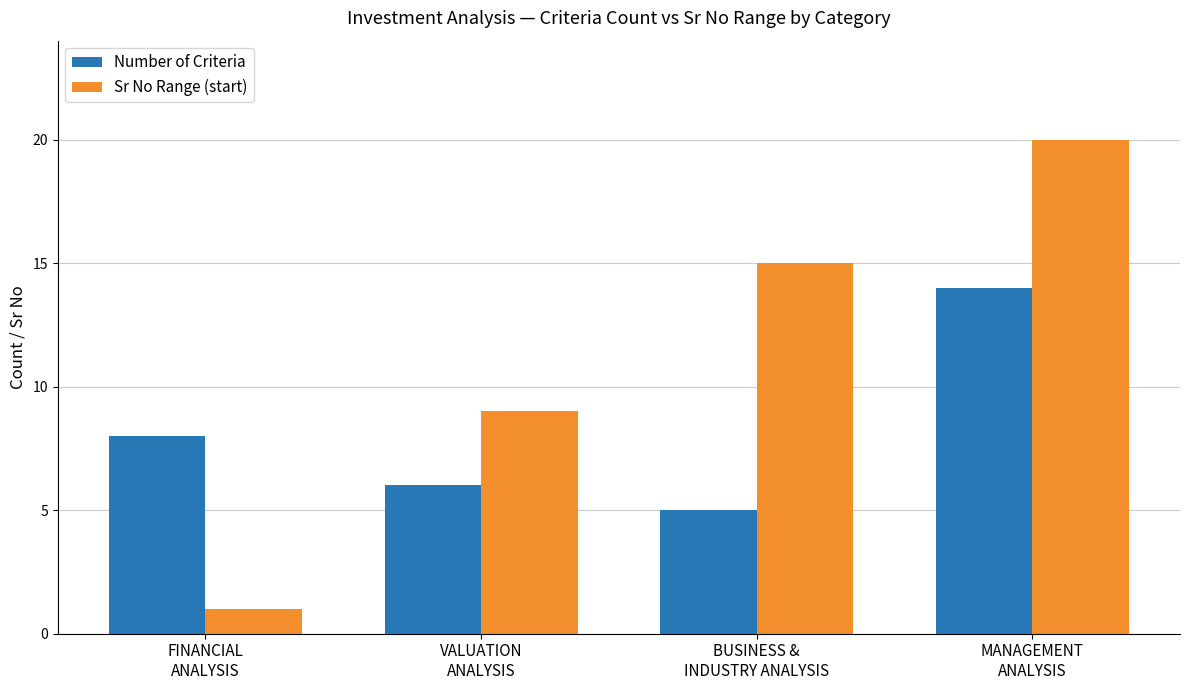

True or false: Sr No Range (start) has a value of 10 at BUSINESS &
INDUSTRY ANALYSIS.

False